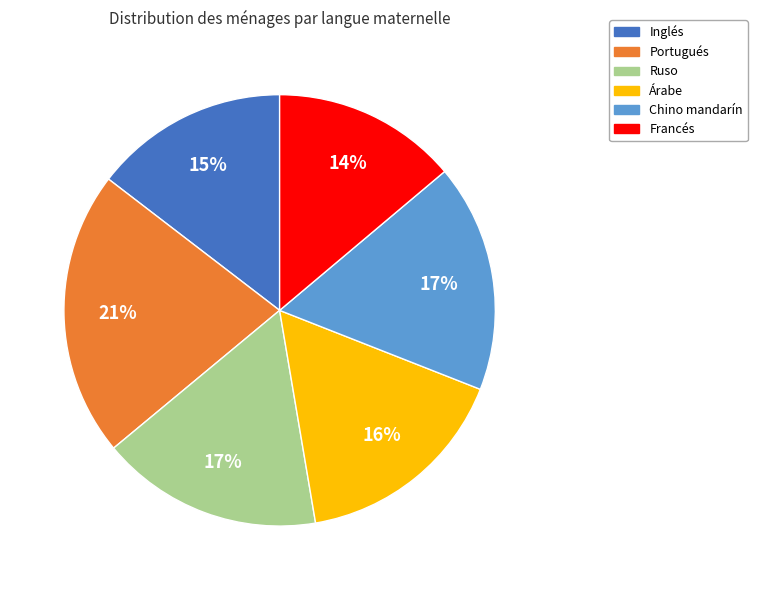

Between Francés and Chino mandarín, which is larger?

Chino mandarín